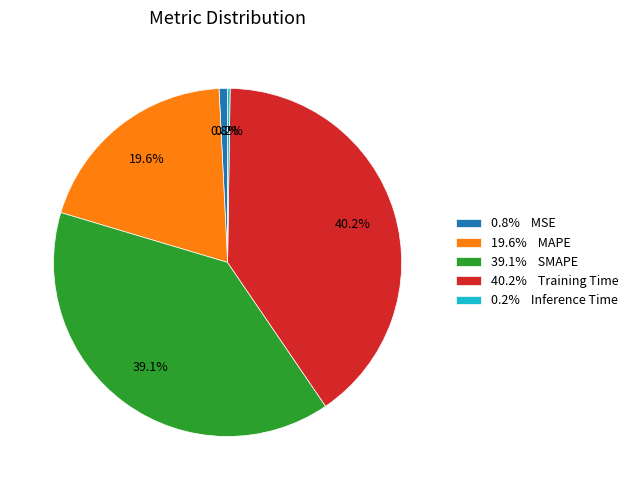

Which category has the biggest portion of the pie?

40.2% Training Time